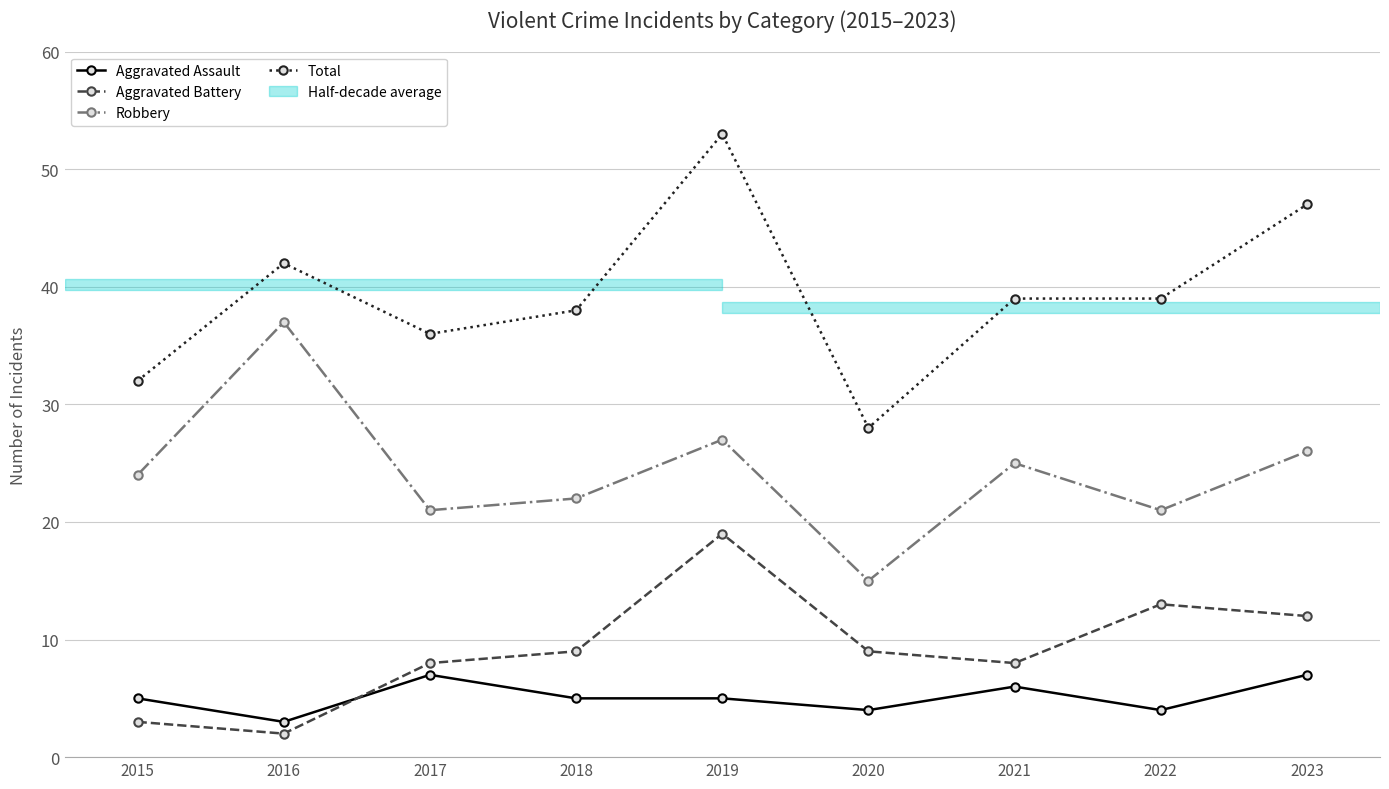

The Robbery series shows 21 at 2022. True or false?

True